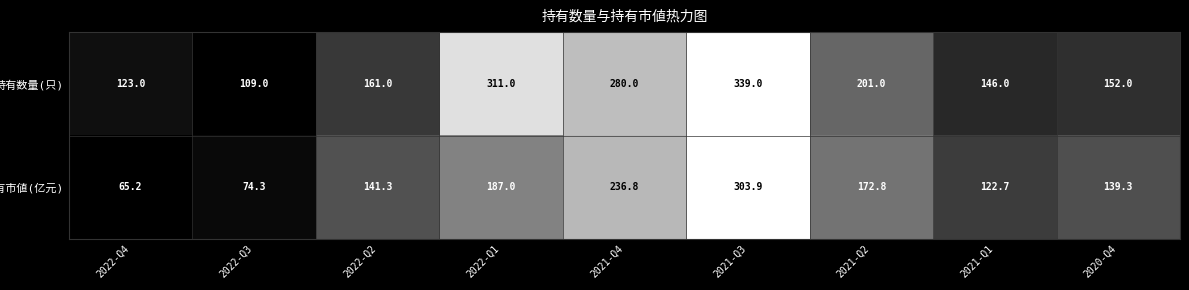

At how many categories does at least one series exceed 193?

4